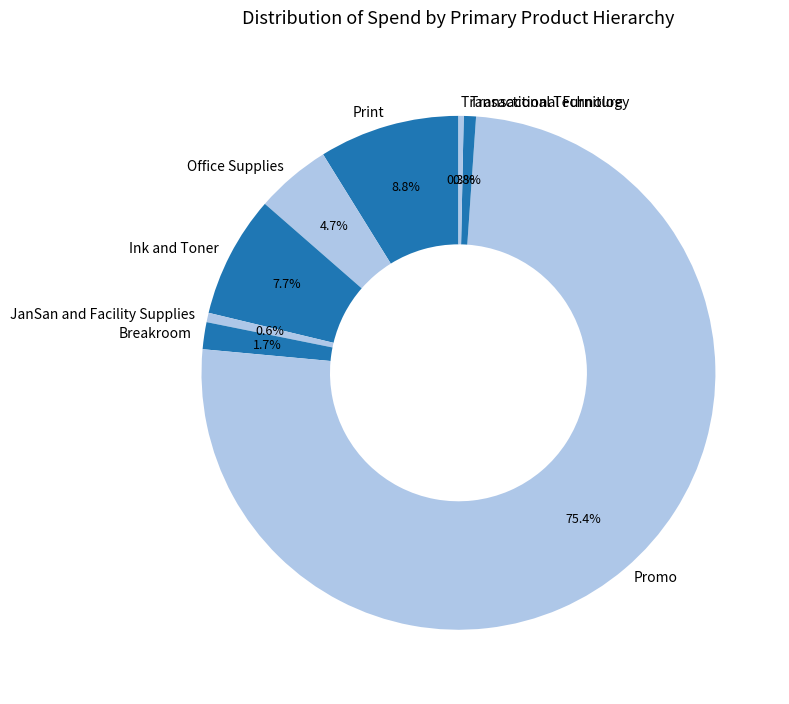

Is the sum of JanSan and Facility Supplies and Print greater than half?

No